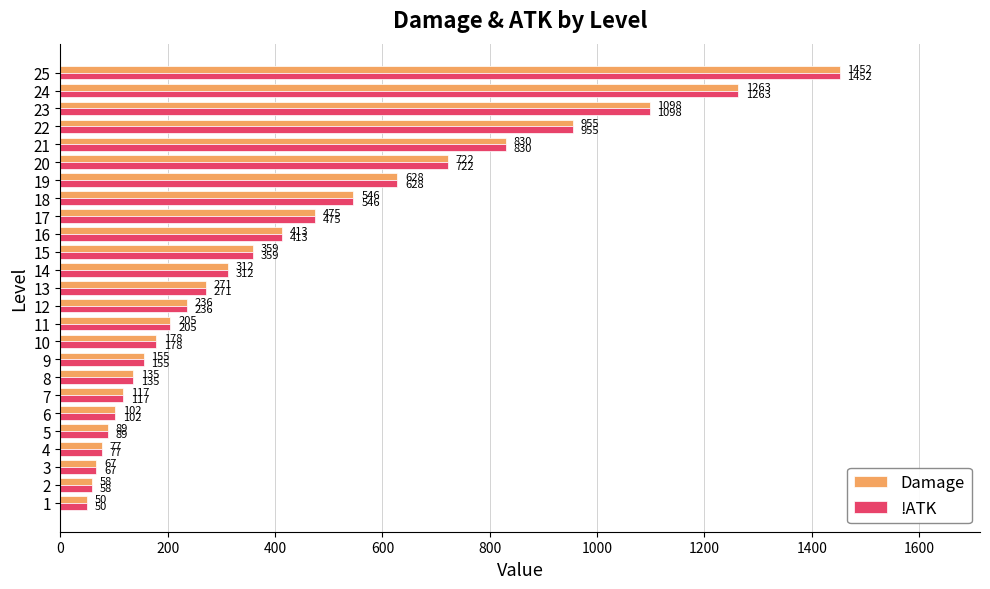

Which label corresponds to the largest value in the chart?

25